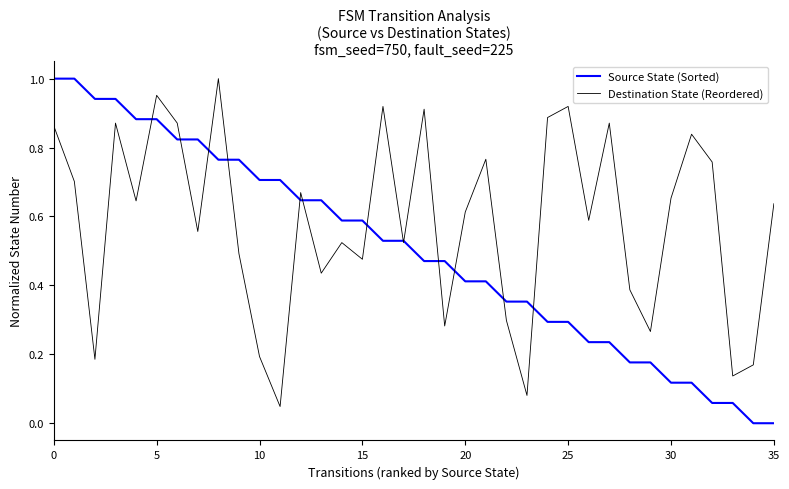

List the series in order of their overall mean, lowest first.

Source State (Sorted), Destination State (Reordered)